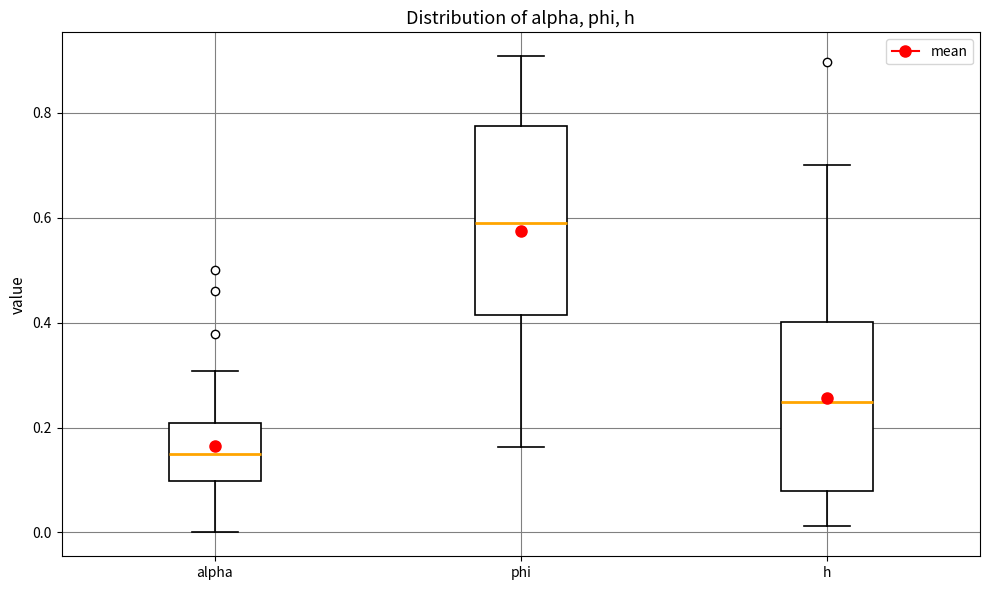

Which box has the lowest median line?

alpha